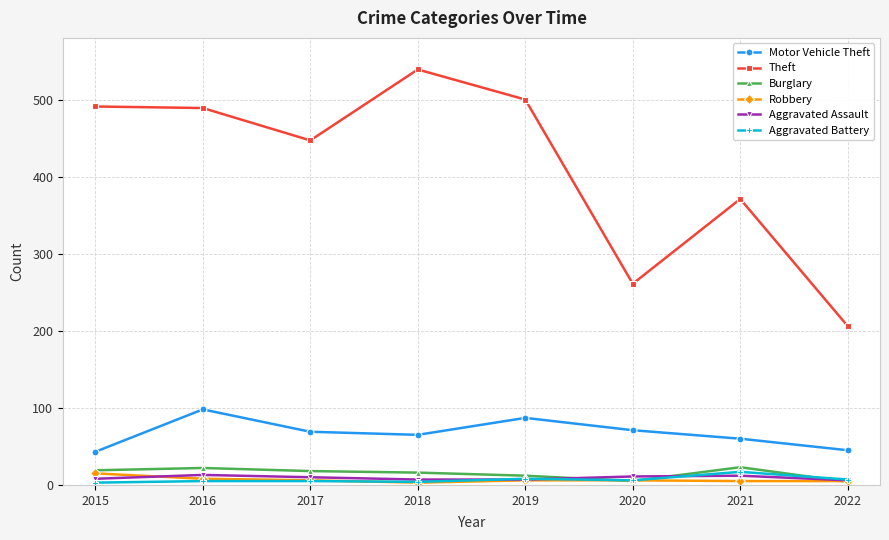

Where is the first local minimum for Theft?

2017